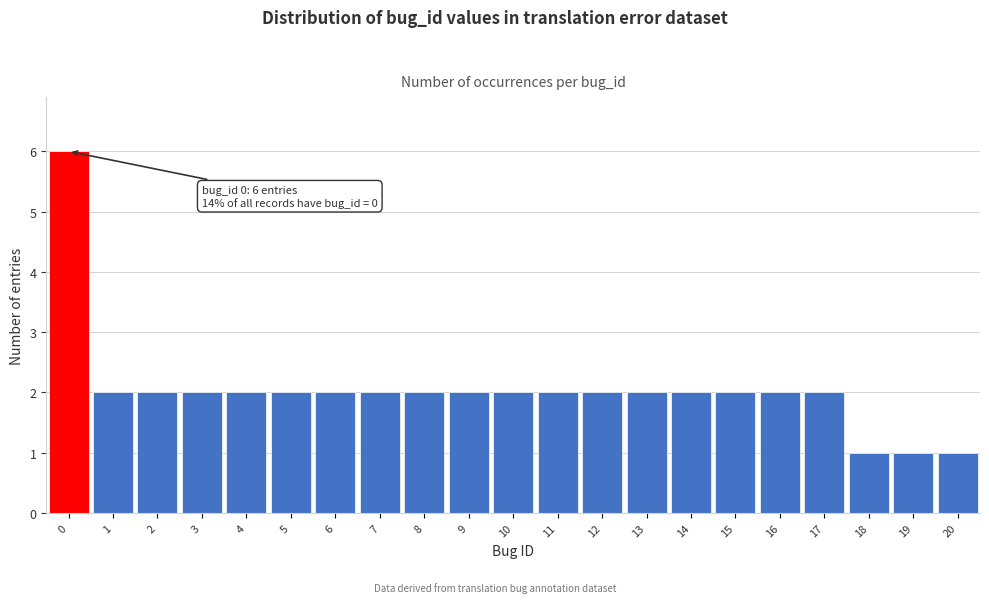

Which range on the x-axis has the tallest bar?

-0.5 to 0.5